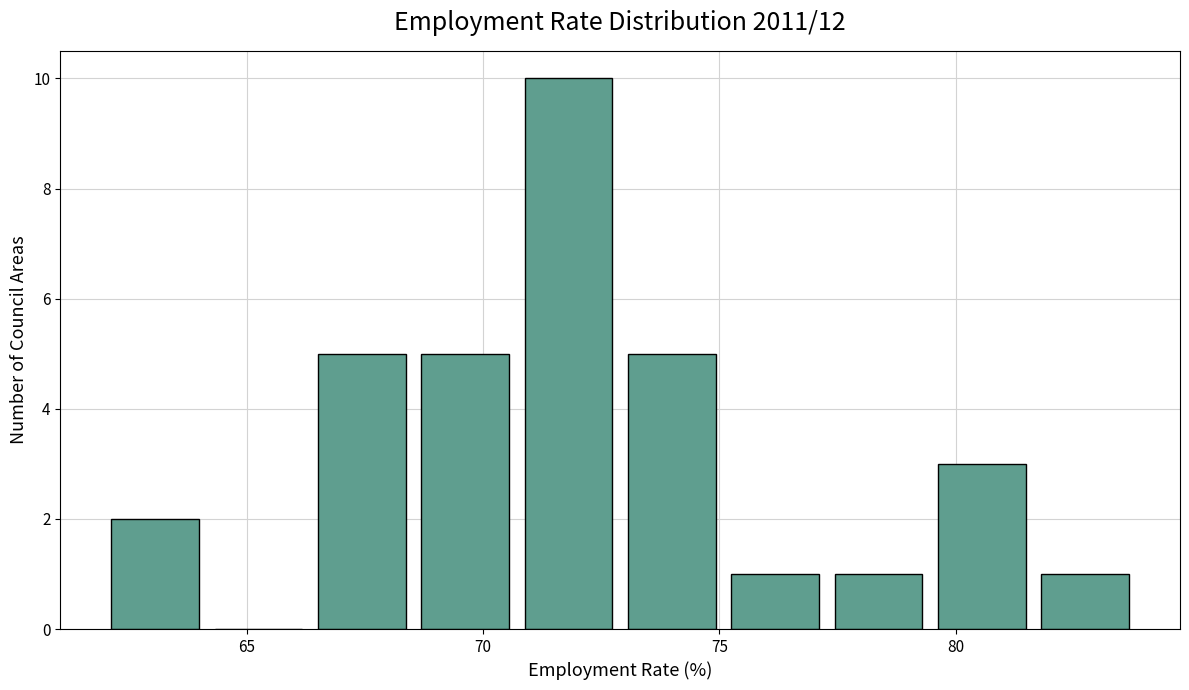

Reading left to right, transcribe this chart: for each bar, give the range it covers on the x-axis and its height. Neither the bar edges nor the heights are printed on the chart, so give them approximately, as read against the axes.

62.0 to 64.0: 2
64.0 to 66.5: 0
66.5 to 68.5: 5
68.5 to 70.5: 5
70.5 to 73.0: 10
73.0 to 75.0: 5
75.0 to 77.5: 1
77.5 to 79.5: 1
79.5 to 81.5: 3
81.5 to 84.0: 1